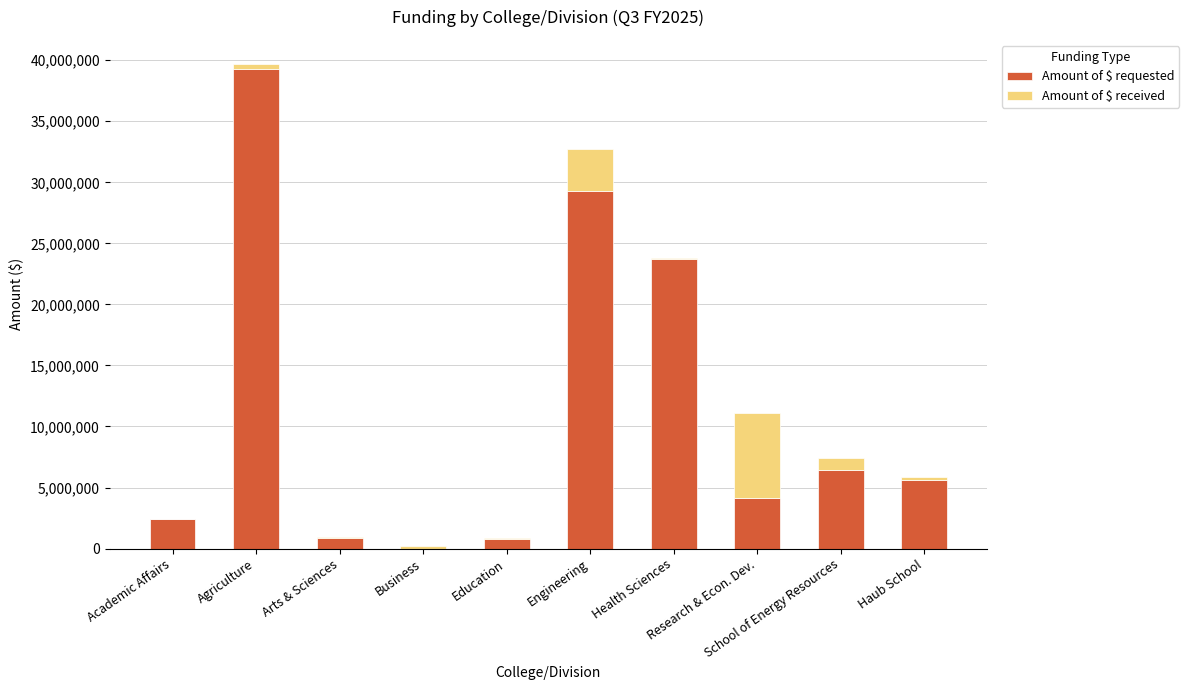

What is the maximum value for Amount of $ requested?

39281850